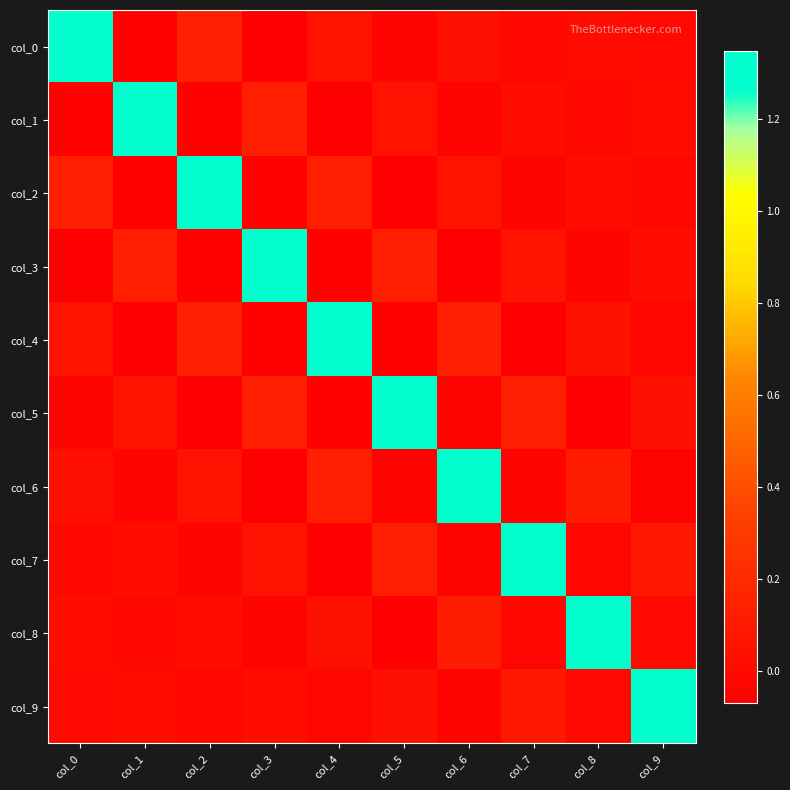

Reading left to right, list all the values displayed in this chart.

col_0: col_0=1.3	col_1=-0.1	col_2=0.1	col_3=-0.1	col_4=0.1	col_5=-0.0	col_6=0.0	col_7=-0.0	col_8=0.0	col_9=-0.0
col_1: col_0=-0.1	col_1=1.3	col_2=-0.1	col_3=0.1	col_4=-0.1	col_5=0.1	col_6=-0.0	col_7=0.0	col_8=-0.0	col_9=0.0
col_2: col_0=0.1	col_1=-0.1	col_2=1.3	col_3=-0.1	col_4=0.1	col_5=-0.1	col_6=0.1	col_7=-0.0	col_8=0.0	col_9=-0.0
col_3: col_0=-0.1	col_1=0.1	col_2=-0.1	col_3=1.3	col_4=-0.0	col_5=0.1	col_6=-0.1	col_7=0.1	col_8=-0.0	col_9=0.0
col_4: col_0=0.1	col_1=-0.1	col_2=0.1	col_3=-0.0	col_4=1.3	col_5=-0.0	col_6=0.1	col_7=-0.1	col_8=0.0	col_9=-0.0
col_5: col_0=-0.0	col_1=0.1	col_2=-0.1	col_3=0.1	col_4=-0.0	col_5=1.3	col_6=-0.0	col_7=0.1	col_8=-0.1	col_9=0.0
col_6: col_0=0.0	col_1=-0.0	col_2=0.1	col_3=-0.1	col_4=0.1	col_5=-0.0	col_6=1.3	col_7=-0.0	col_8=0.1	col_9=-0.0
col_7: col_0=-0.0	col_1=0.0	col_2=-0.0	col_3=0.1	col_4=-0.1	col_5=0.1	col_6=-0.0	col_7=1.3	col_8=-0.0	col_9=0.1
col_8: col_0=0.0	col_1=-0.0	col_2=0.0	col_3=-0.0	col_4=0.0	col_5=-0.1	col_6=0.1	col_7=-0.0	col_8=1.3	col_9=-0.0
col_9: col_0=-0.0	col_1=0.0	col_2=-0.0	col_3=0.0	col_4=-0.0	col_5=0.0	col_6=-0.0	col_7=0.1	col_8=-0.0	col_9=1.3